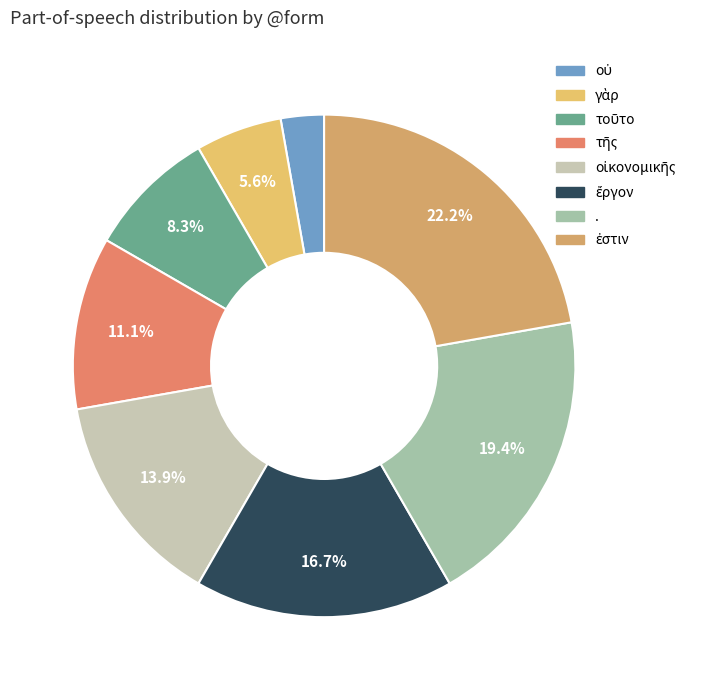

To the nearest percent, what is the average slice percentage?

12%